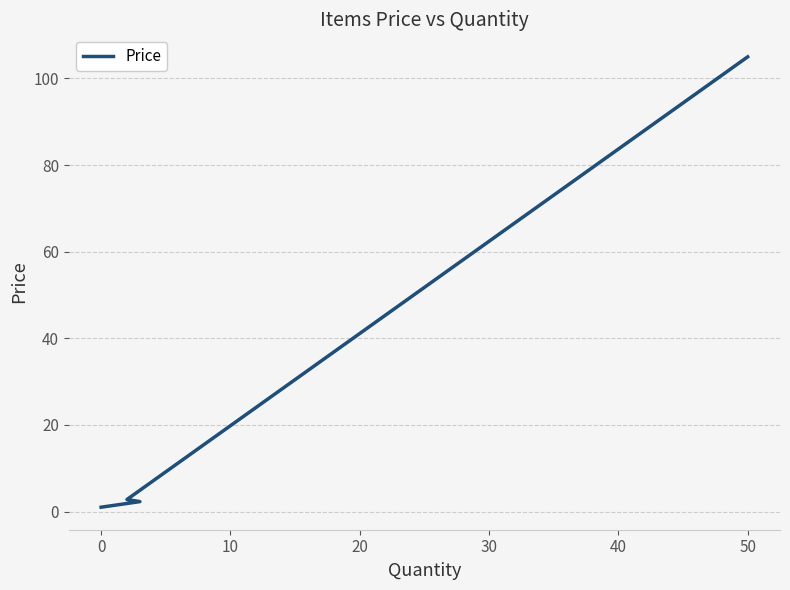

True or false: the data shows 1.4 at 0.

False